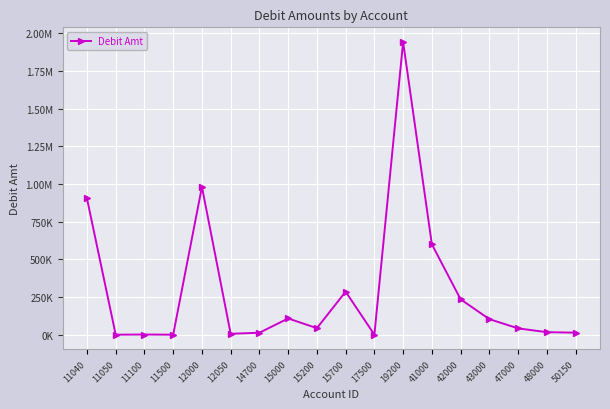

Rank the categories by value from lowest to highest.

11500, 17500, 11050, 11100, 12050, 14700, 50150, 48000, 47000, 15200, 43000, 15000, 42000, 15700, 41000, 11040, 12000, 19200